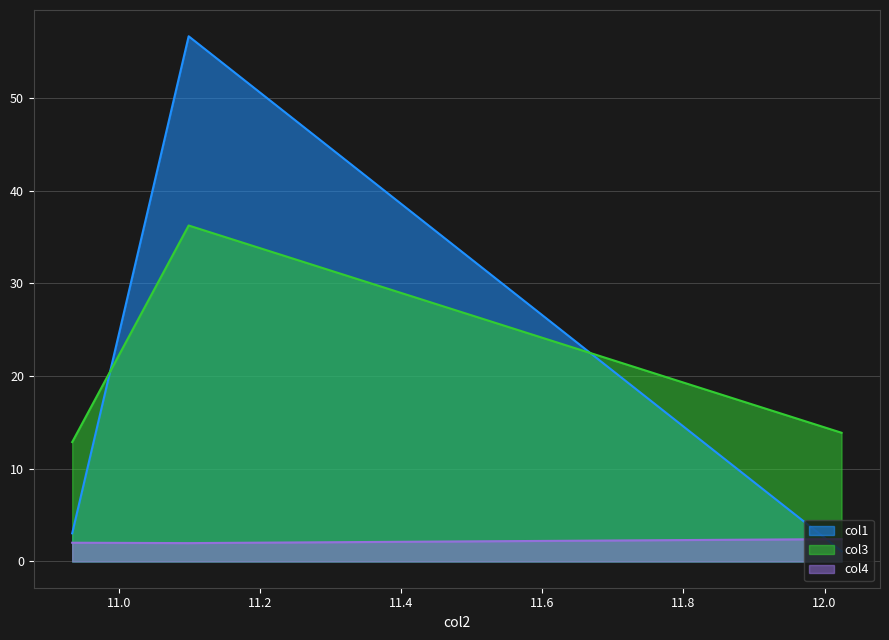

At how many categories does at least one series exceed 39?

1